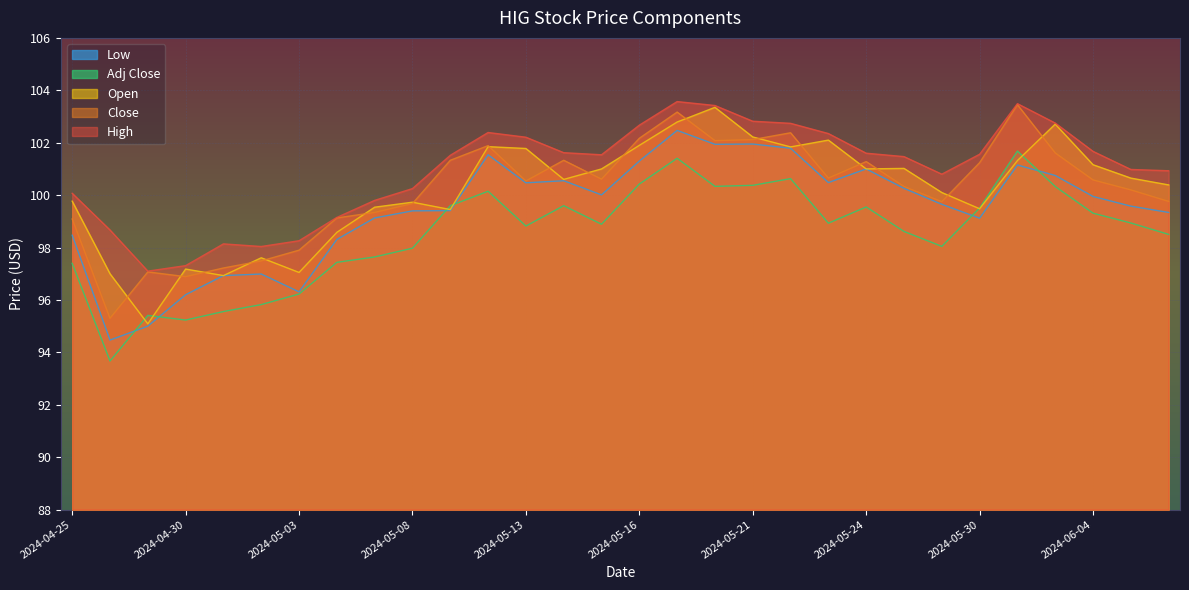

Where is the first local maximum for Open?

2024-04-30